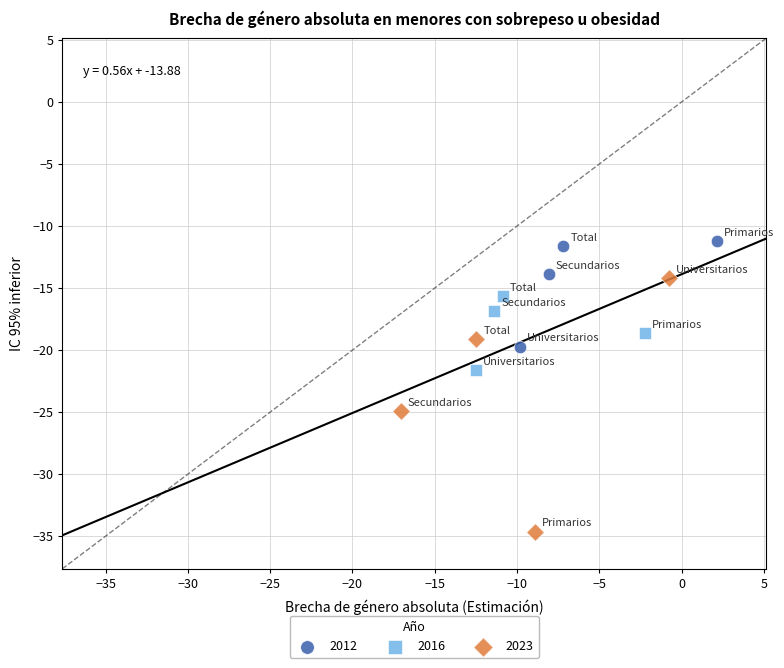

Which series reaches the minimum Y coordinate?

2023